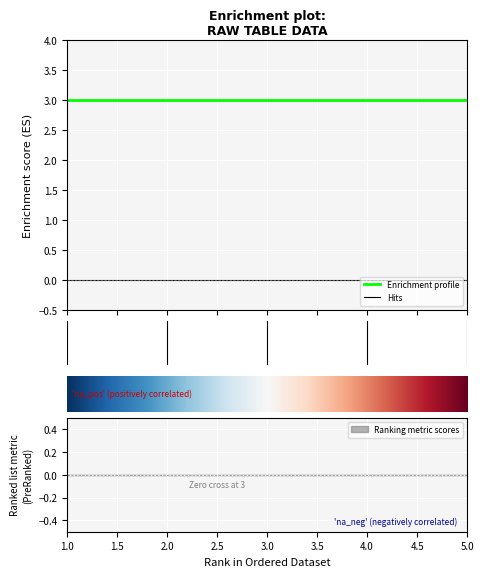

Between 3 and 2, which is larger?

2